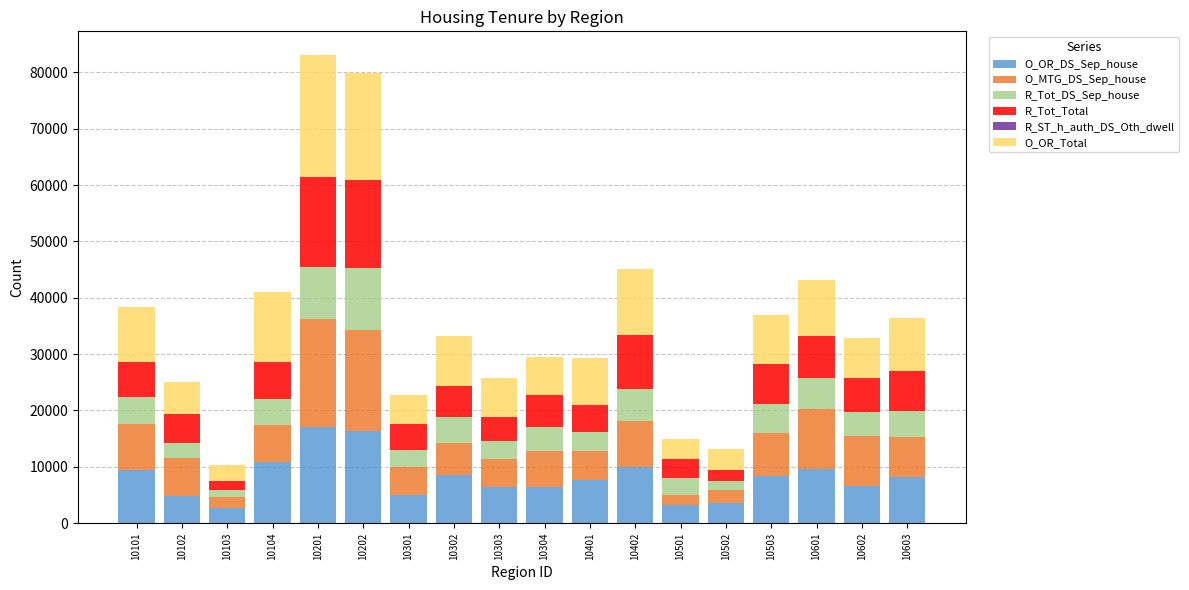

True or false: O_OR_DS_Sep_house has a value of 2143 at 10102.

False